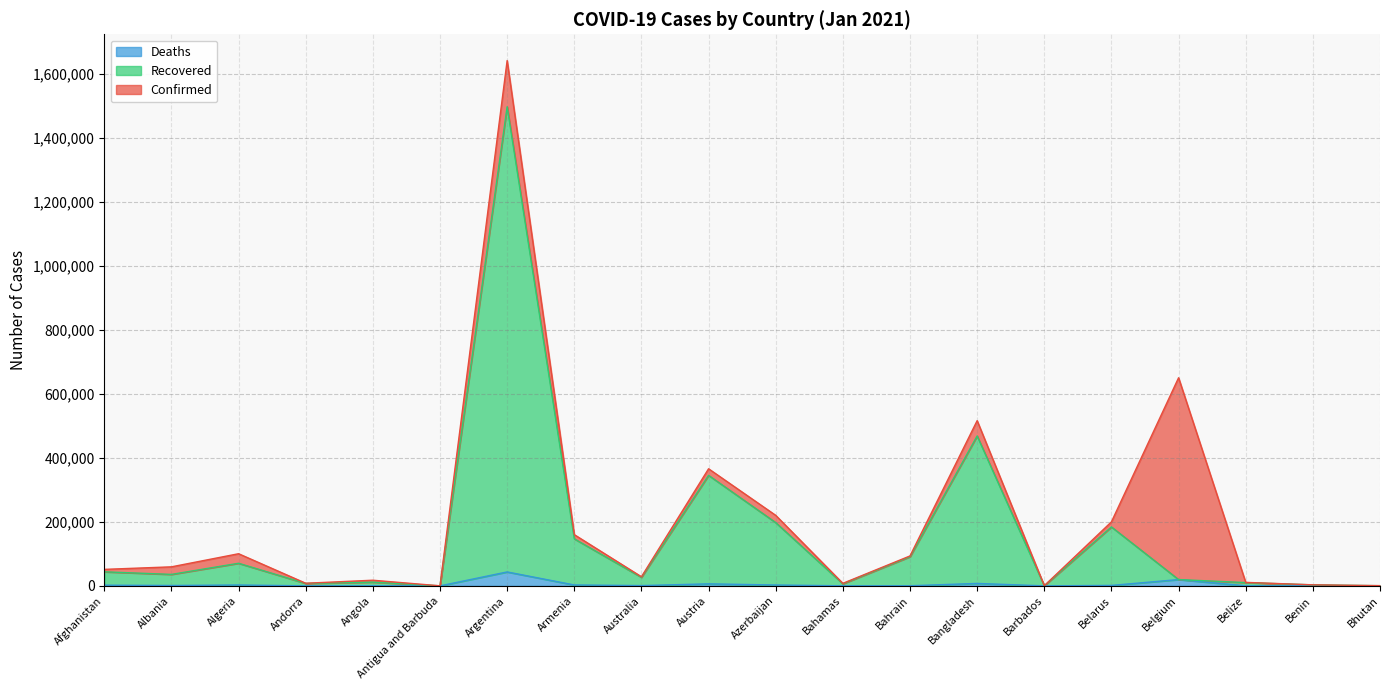

Reading left to right, extract all data points from this chart.

Confirmed: 51526	59438	100408	8192	17642	160	1640718	160027	28504	365768	220265	7914	93478	516019	556	199962	650011	10901	3251	716
Recovered: 43918	35841	70580	7601	11631	153	1496442	146941	26687	345155	197576	6414	91038	468224	326	184081	19701	10244	3105	450
Deaths: 2191	1193	2772	84	408	5	43482	2850	909	6324	2733	175	352	7626	7	1451	19701	250	44	0